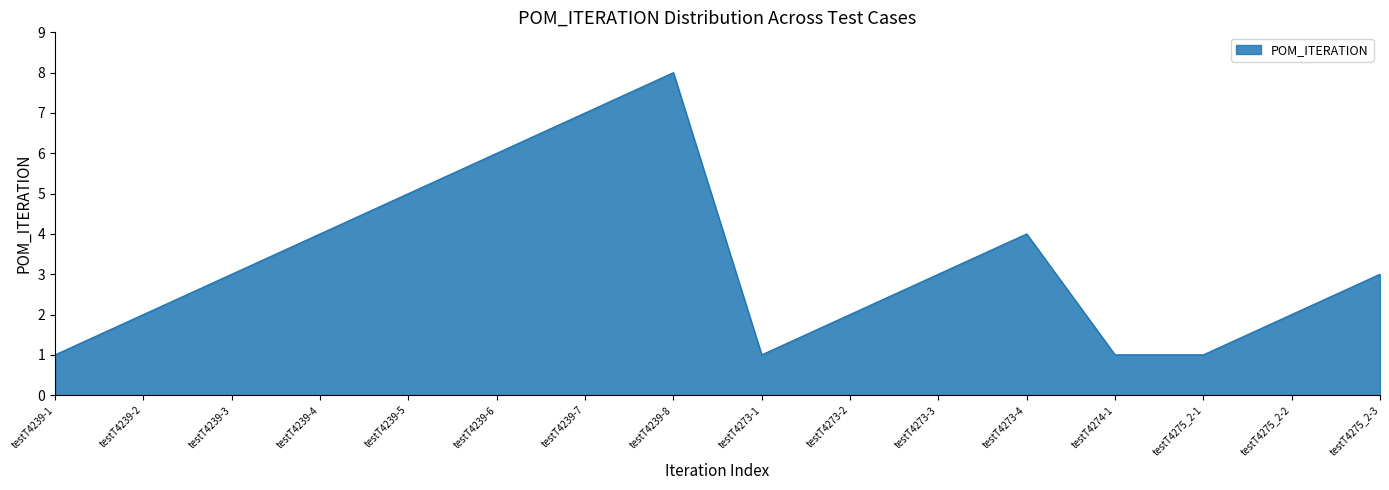

What is the maximum value shown in the chart?

8